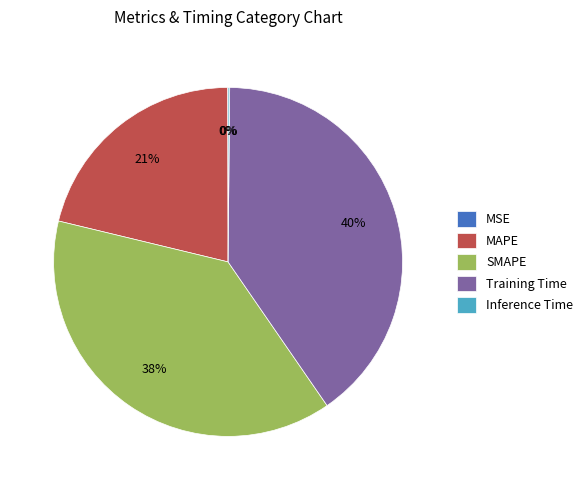

To the nearest percent, what percentage of the pie is Training Time?

40%